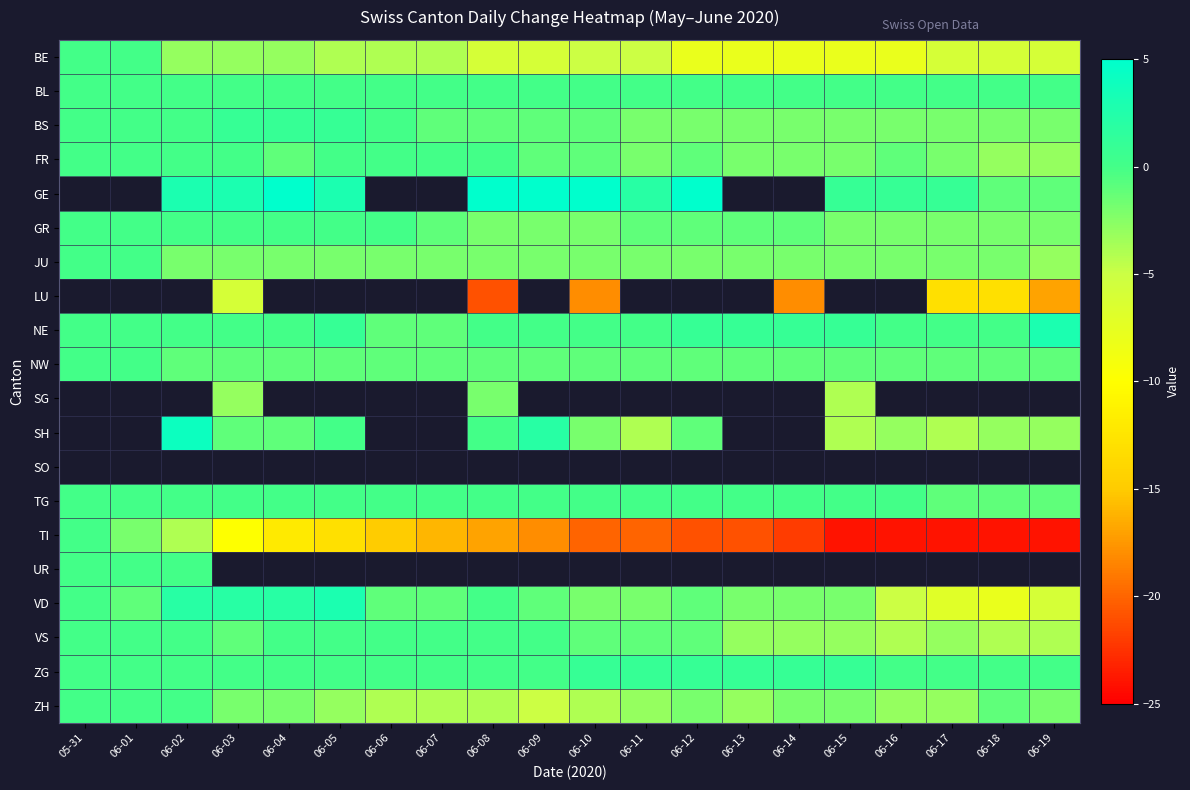

What is the minimum value shown in the chart?

-24.0